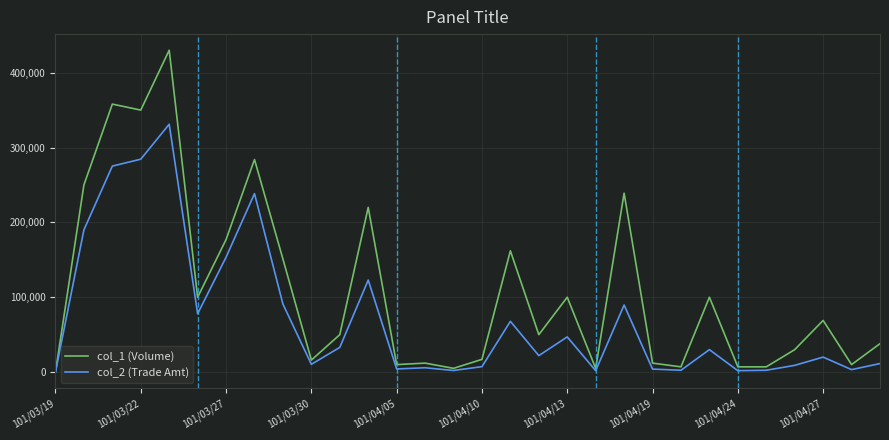

Which series has the largest range (max minus min)?

col_1 (Volume)